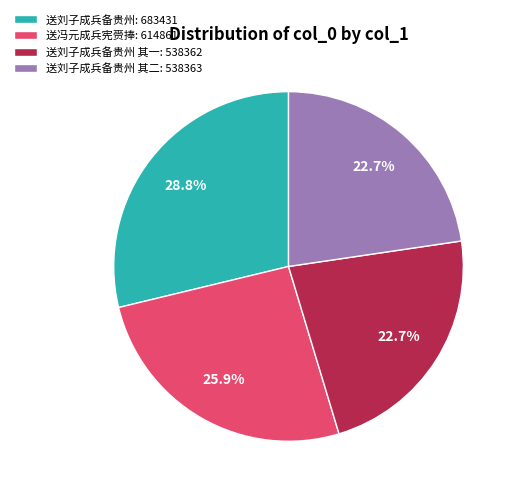

Which slice is the largest?

送刘子成兵备贵州: 683431